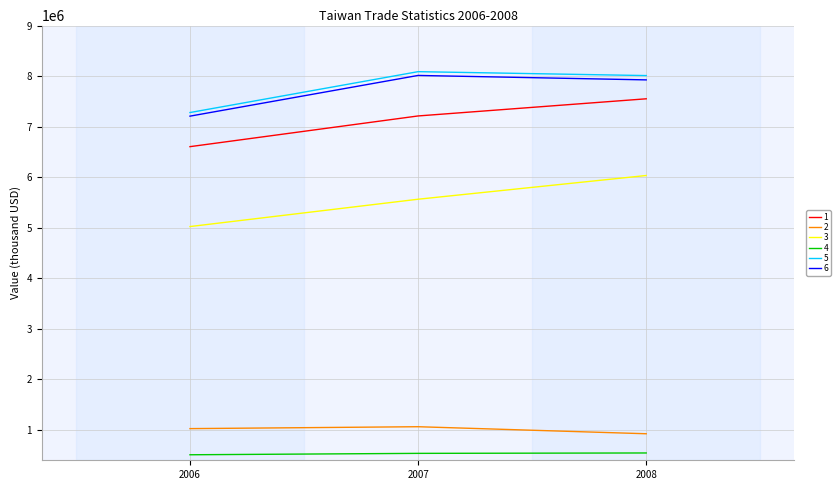

Between 2006 and 2007, which series saw the biggest shift?

5